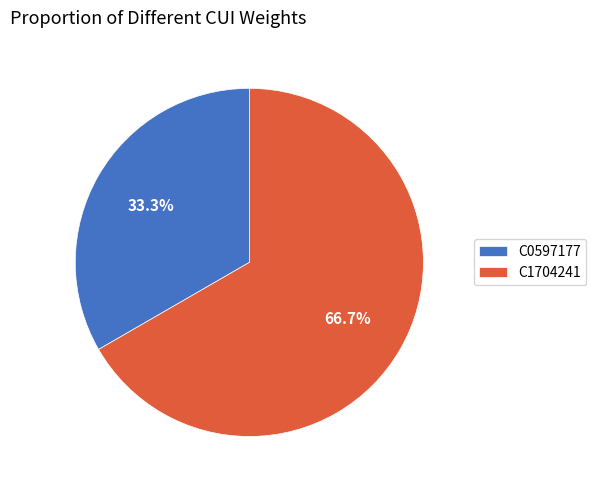

What is the largest slice in the pie chart?

C1704241